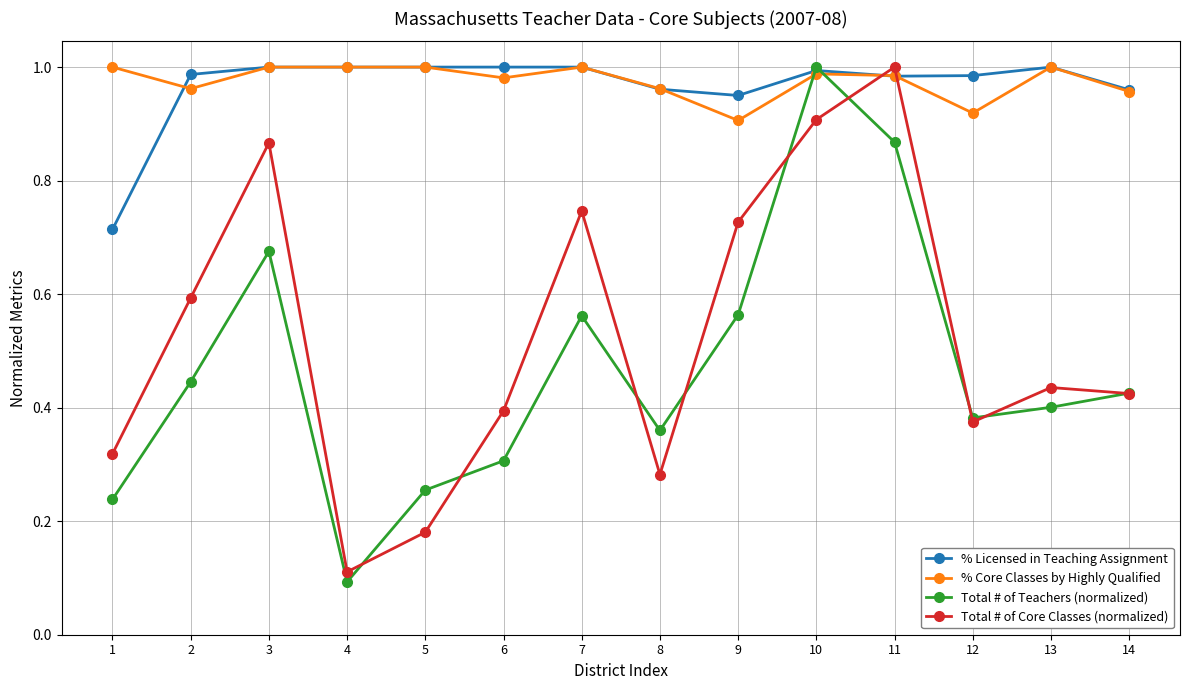

Where is Total # of Core Classes (normalized) nearest to the value 0?

4